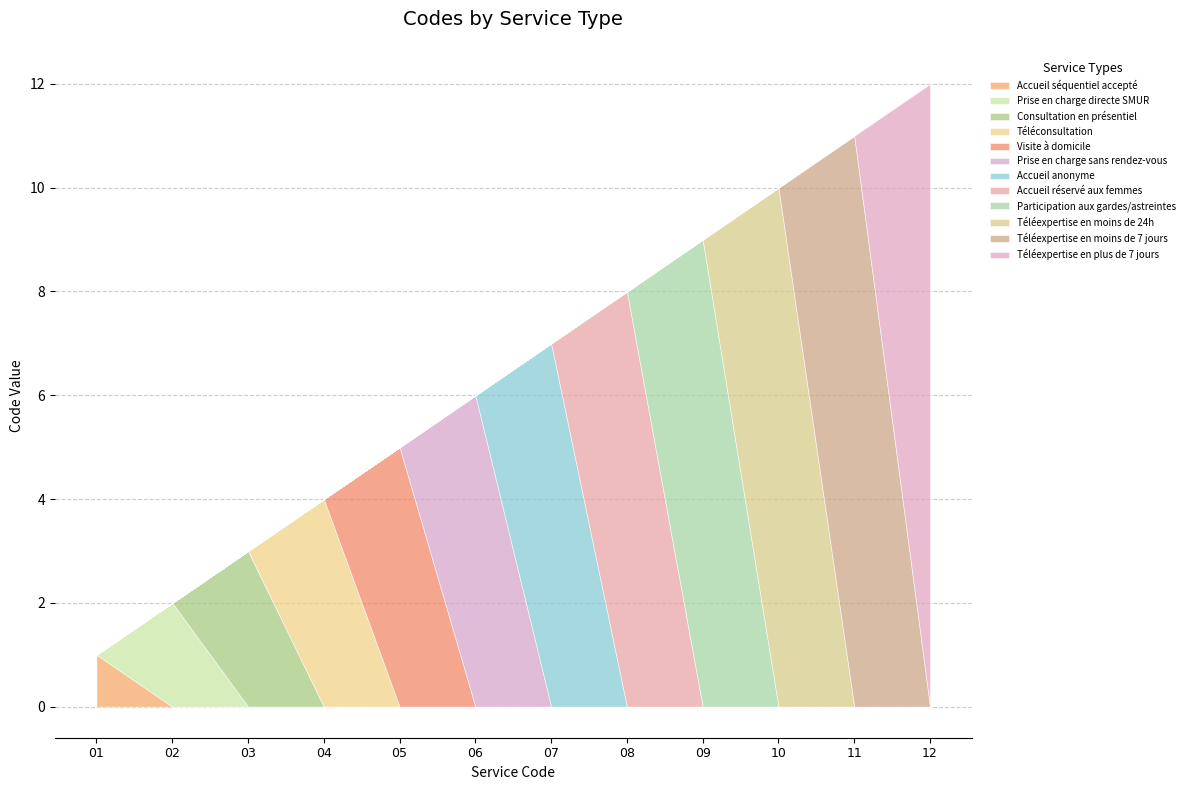

What is the smallest value displayed?

1